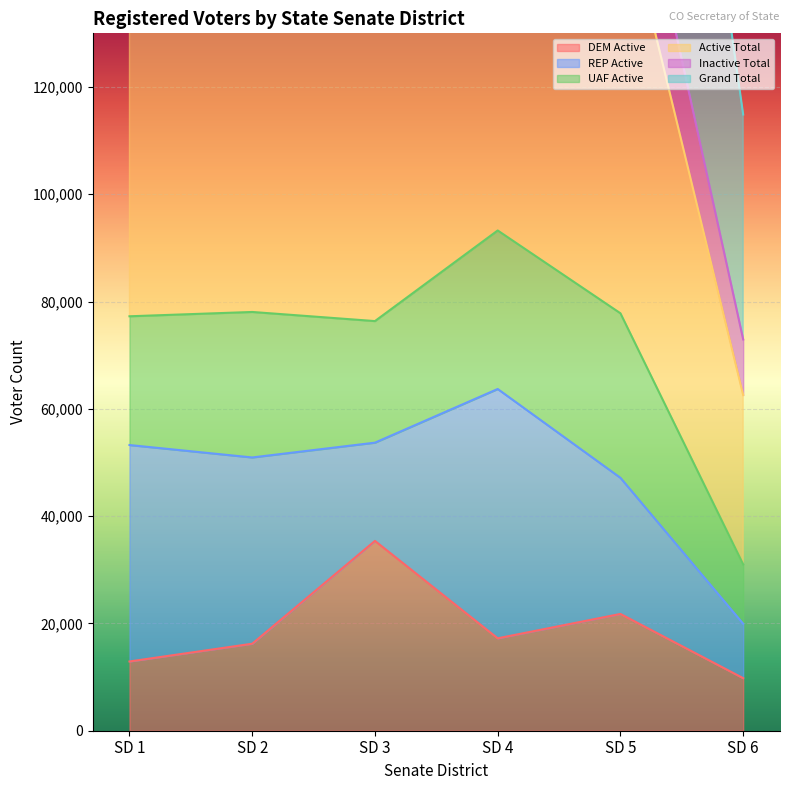

True or false: Active Total and Grand Total intersect in this chart.

False